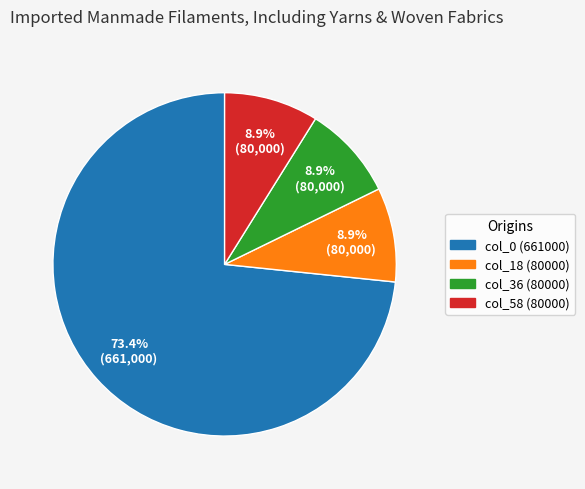

The col_58 slice represents 15% of the pie. True or false?

False